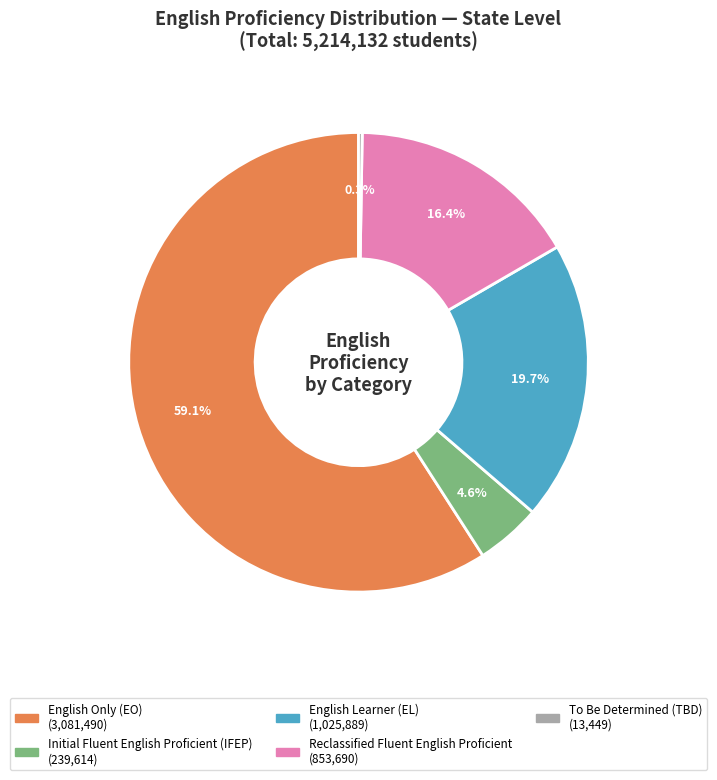

Does any single category account for the majority?

Yes